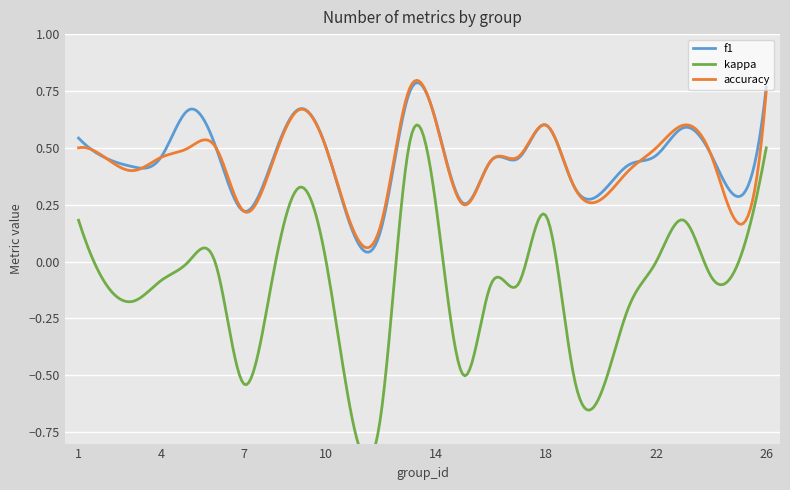

At 3, list the series in order from smallest to largest.

kappa, accuracy, f1